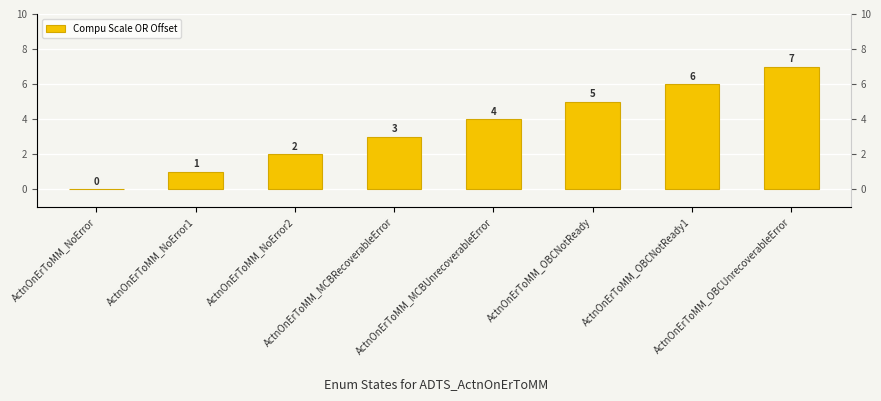

What is the sum of all values?

28